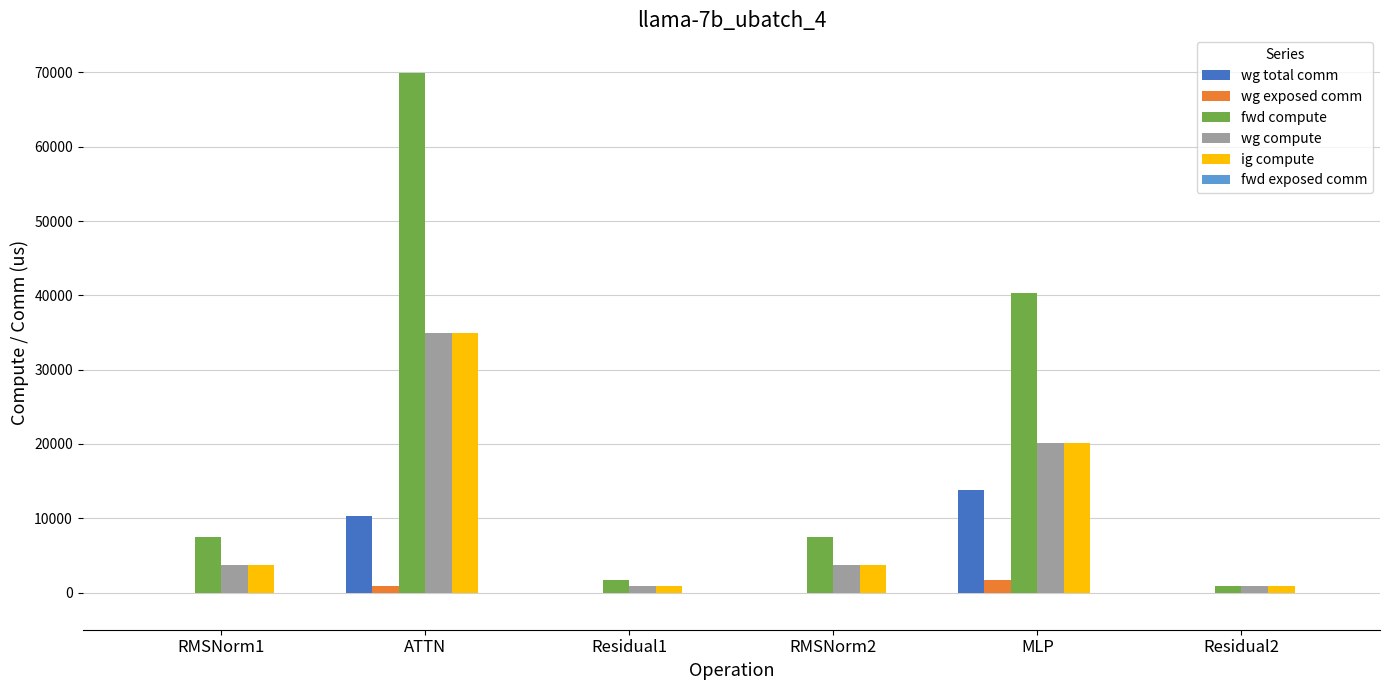

What is the sum of all ig compute values?

64318.5